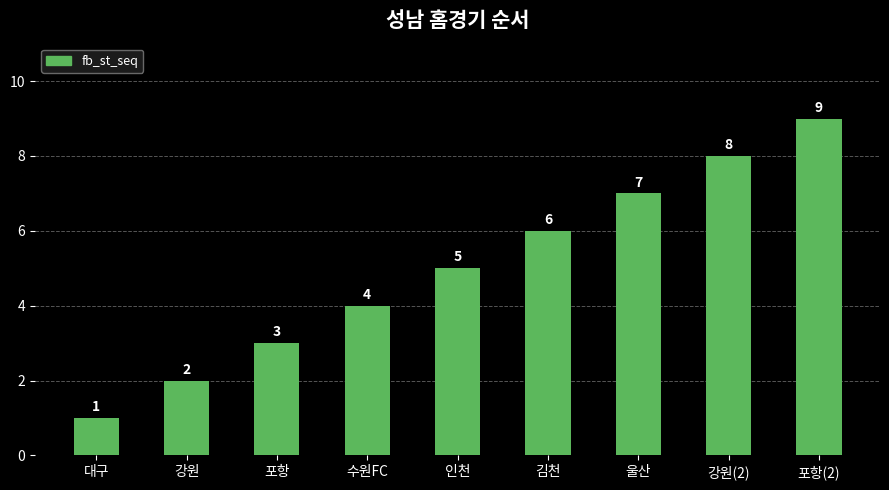

Reading left to right, what are all the values shown in this chart?

1	2	3	4	5	6	7	8	9